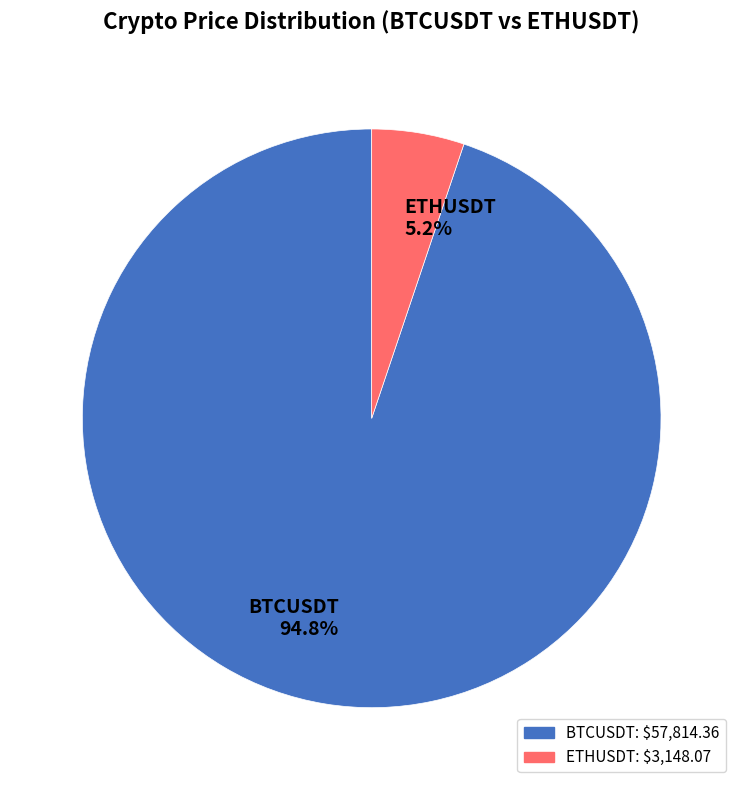

To the nearest percent, what portion does BTCUSDT represent?

95%